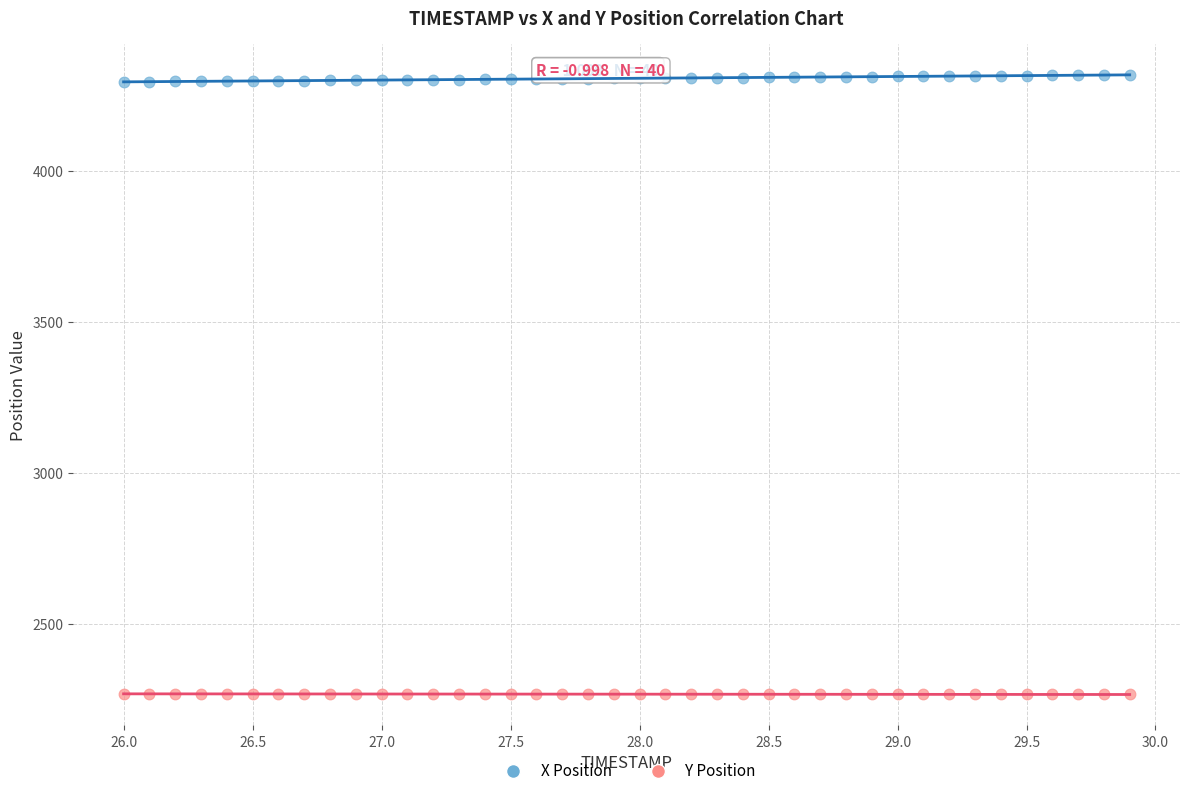

Which series contains the lowest Y value?

Y Position